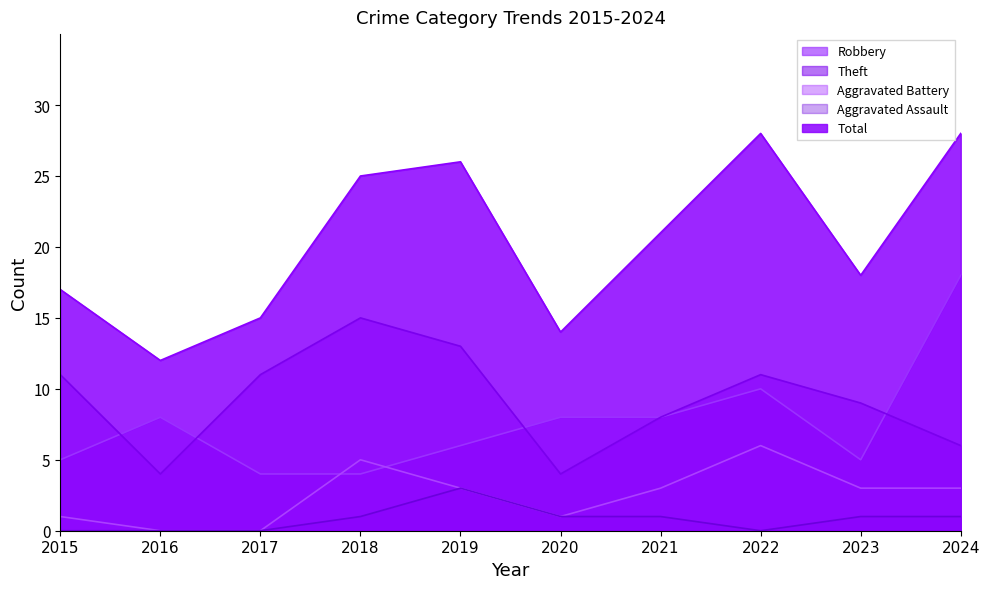

Is the value of Robbery at 2022 greater than the value of Total at 2020?

No